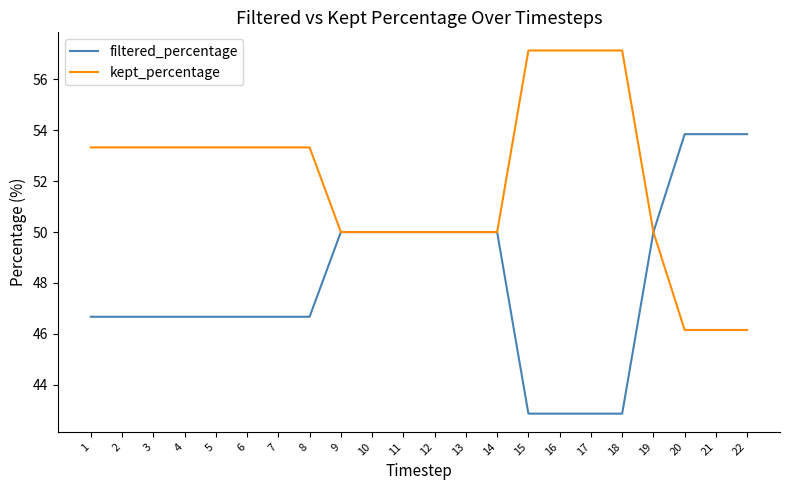

At 5, list the series in order from smallest to largest.

filtered_percentage, kept_percentage